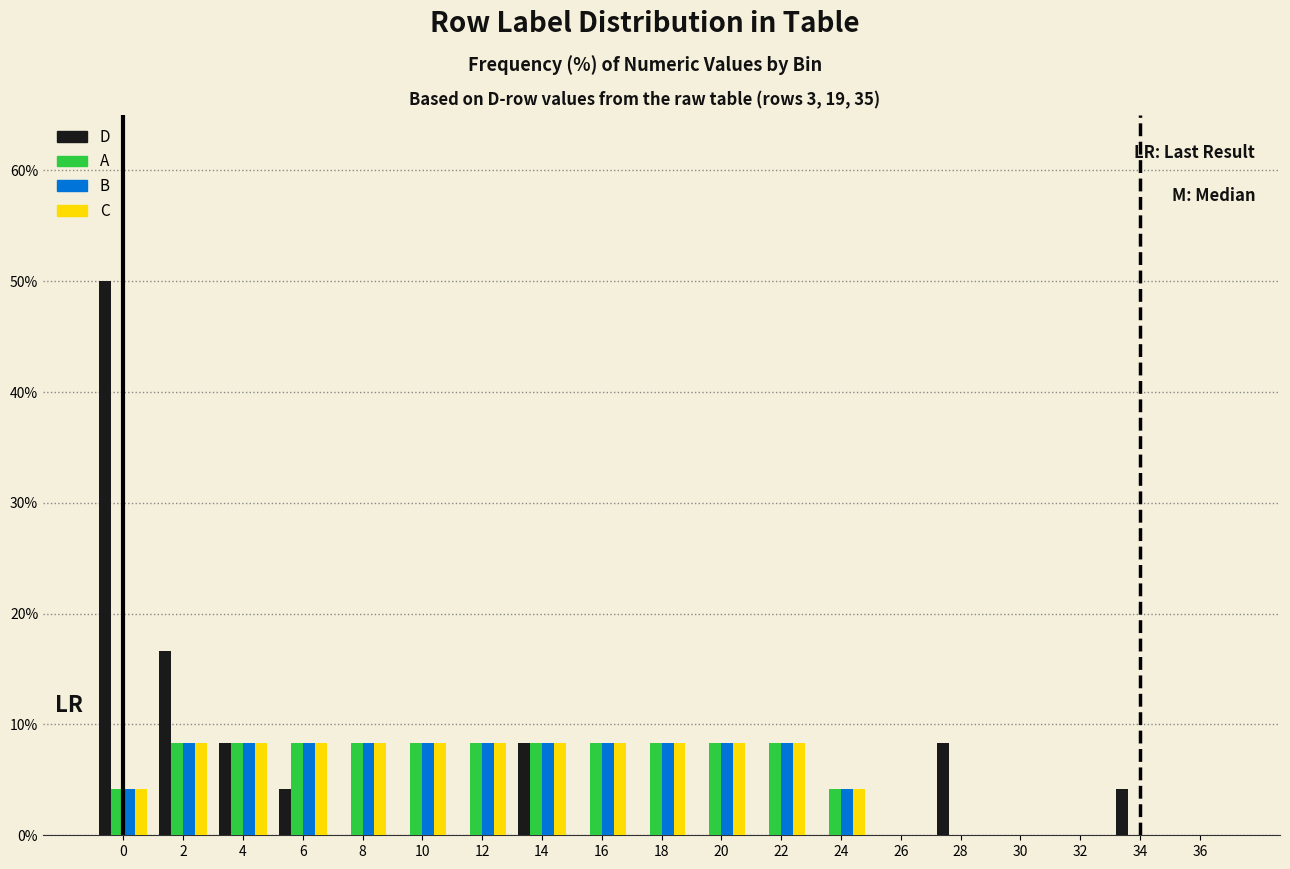

Between 0 and 20, which series saw the biggest shift?

D